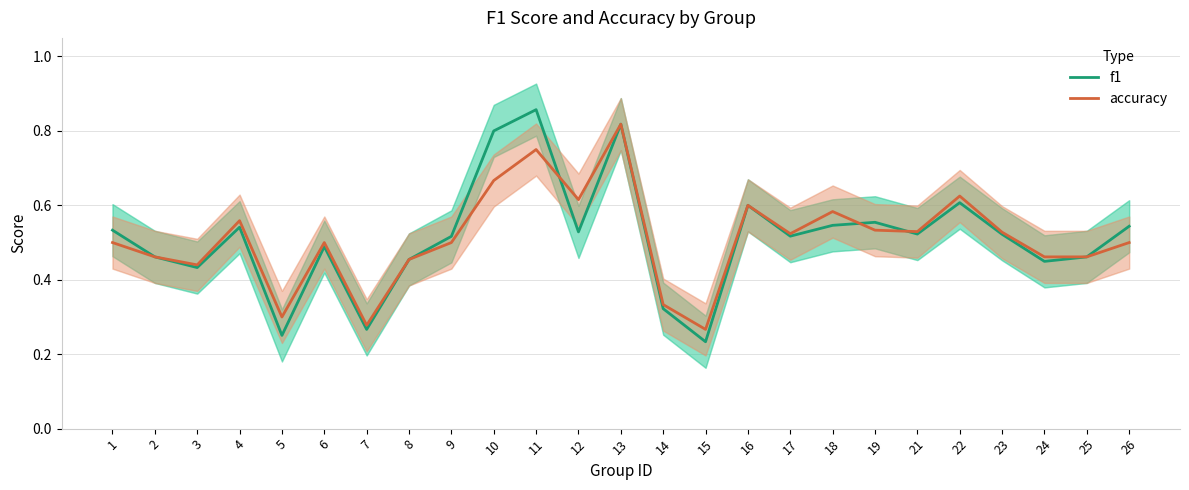

List the series in order of their peak value, highest first.

f1, accuracy